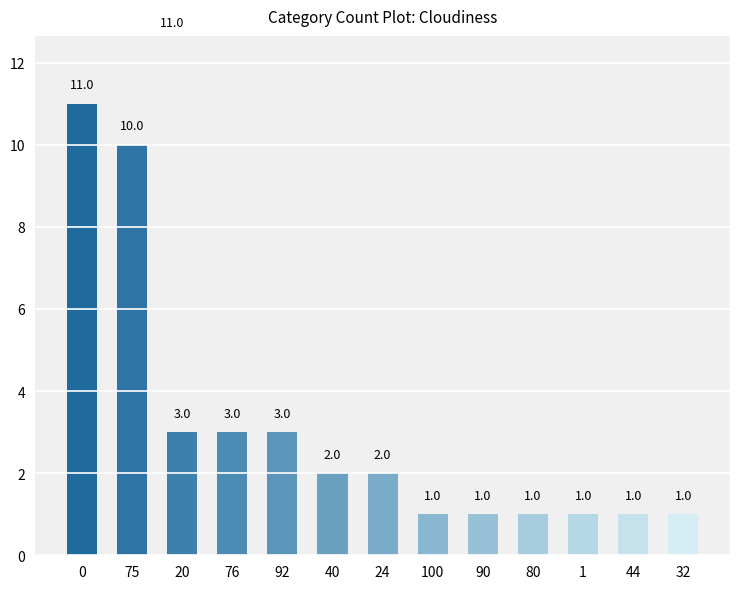

Is it true that the value at 32 is 1?

True